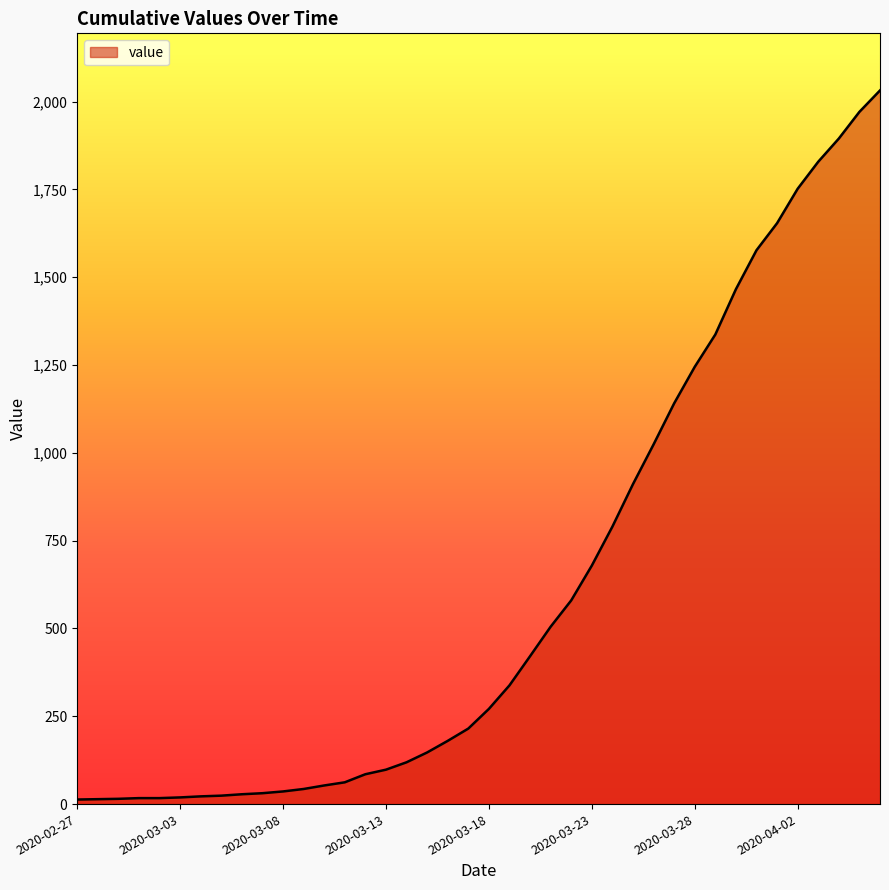

What is the difference between the maximum and minimum values?

2019